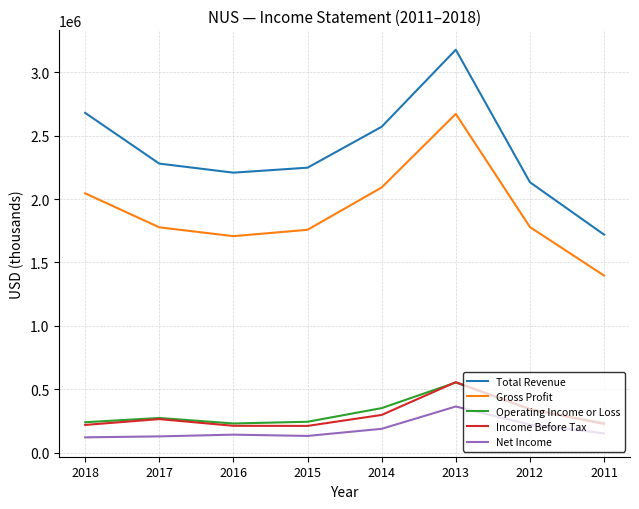

Which series has the largest range (max minus min)?

Total Revenue